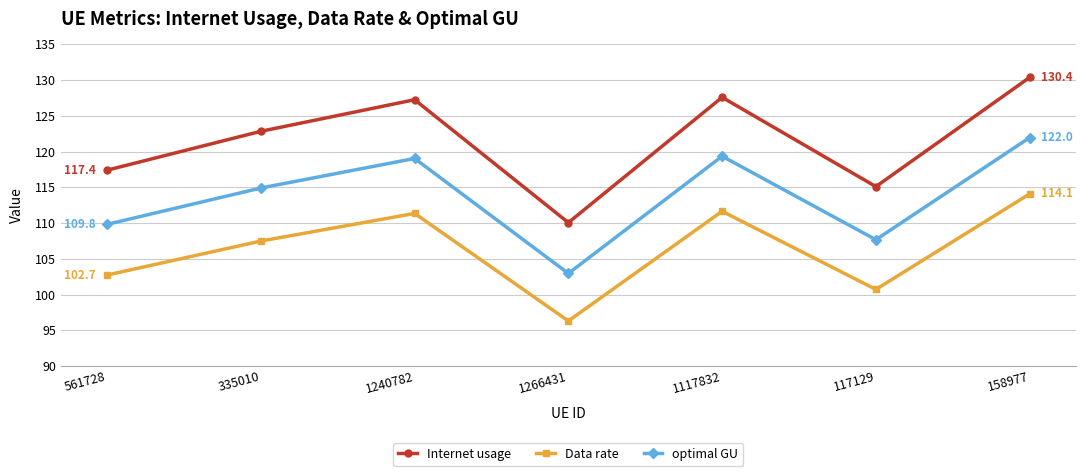

True or false: optimal GU has a value of 78.4 at 1240782.

False